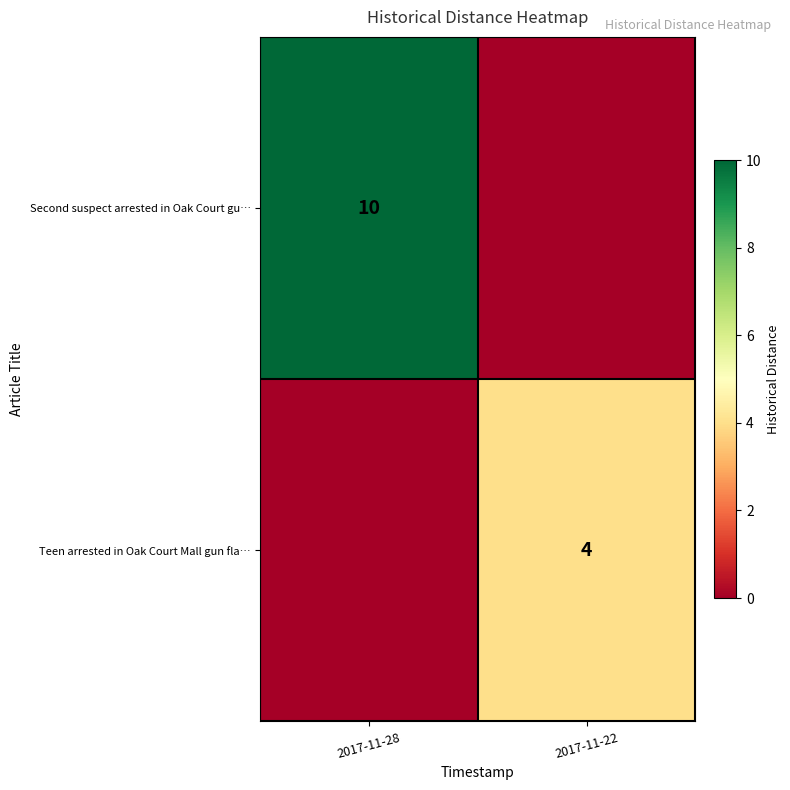

Is the value of Second suspect arrested in Oak Court gu… at 2017-11-28 greater than the value of Teen arrested in Oak Court Mall gun fla… at 2017-11-22?

Yes